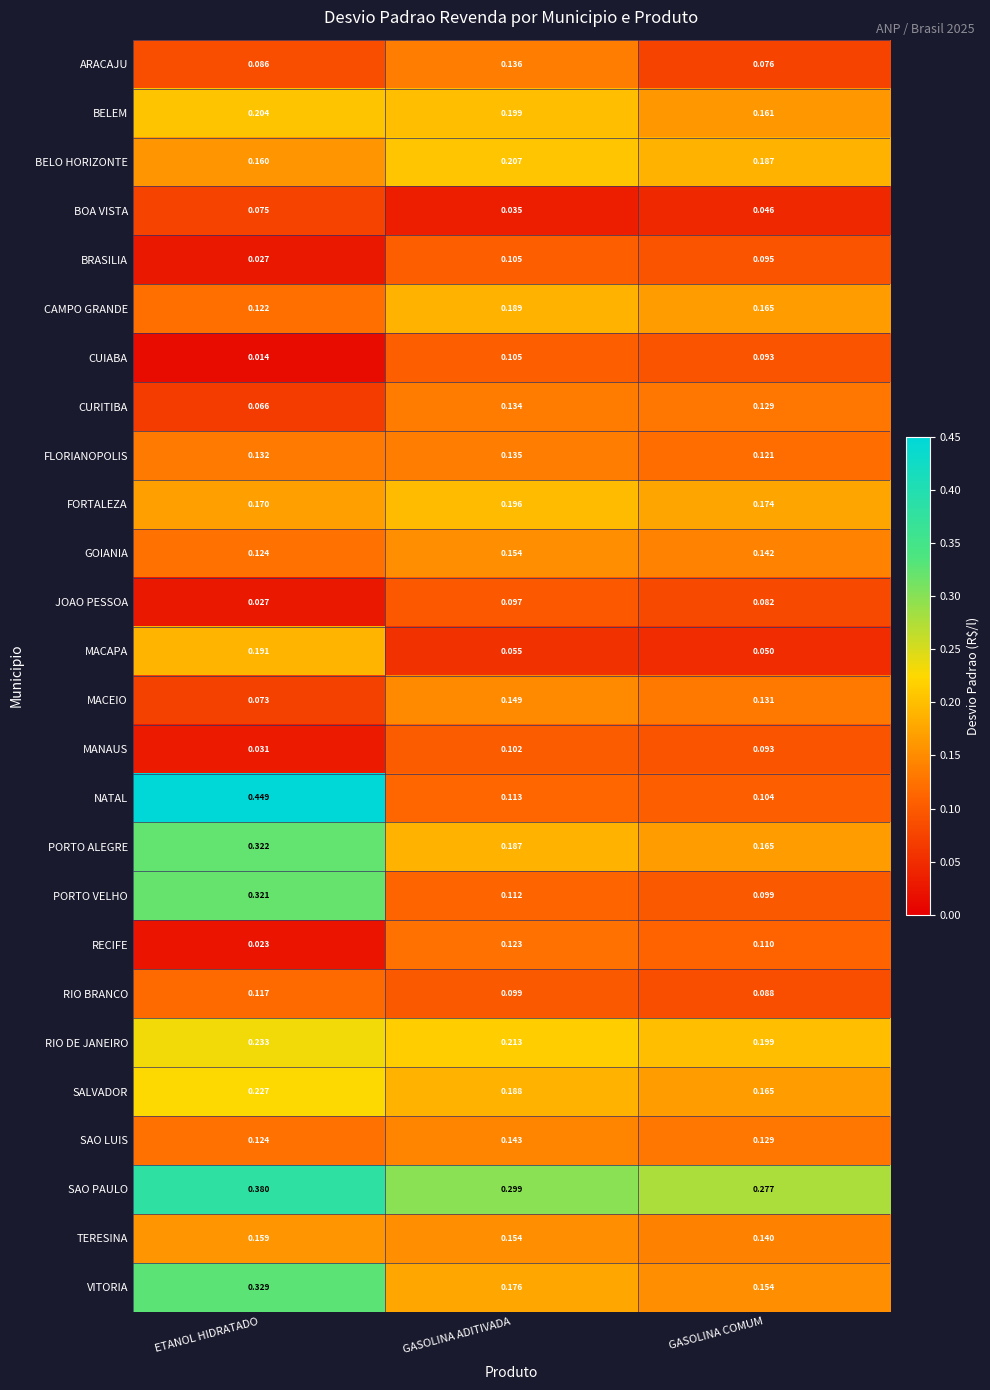

Which series has the largest total across all categories?

SAO PAULO